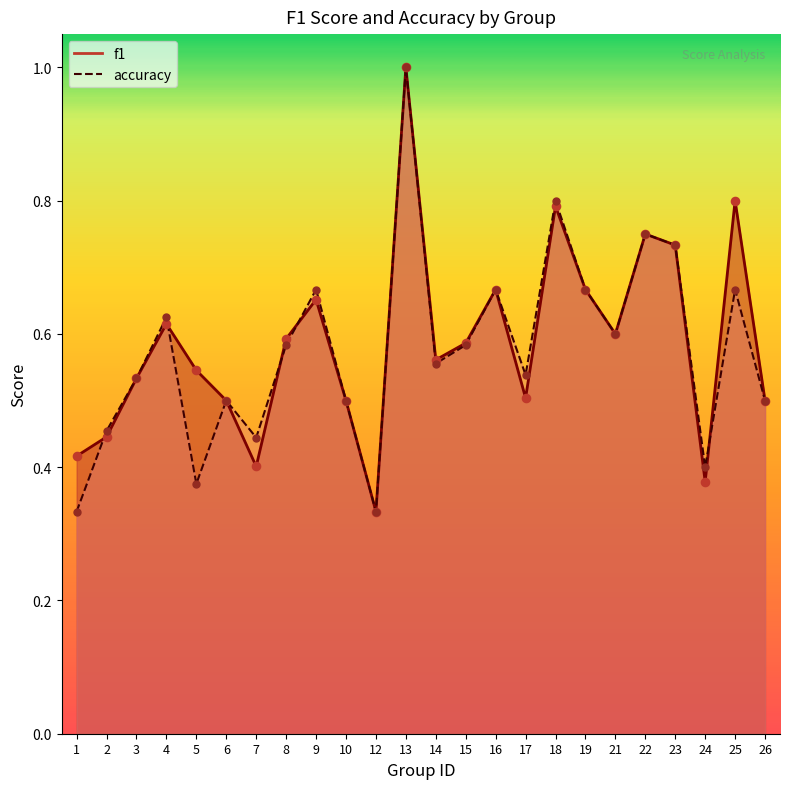

Is the value of accuracy at 23 greater than the value of f1 at 1?

Yes